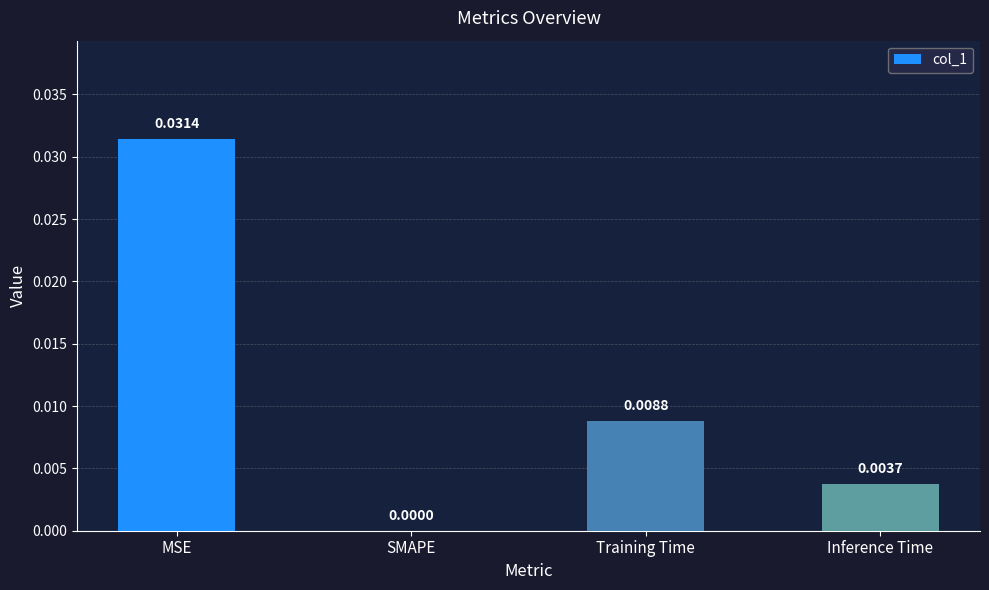

Between MSE and Training Time, which is larger?

MSE